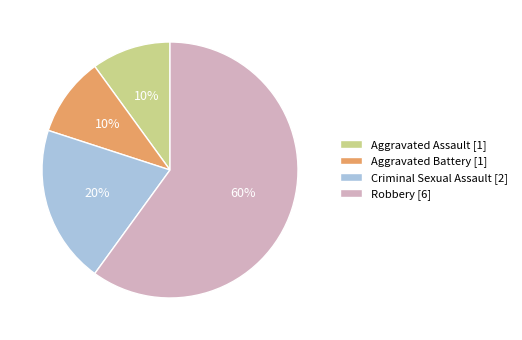

To the nearest percent, what is the combined percentage of Aggravated Battery [1] and Robbery [6]?

70%